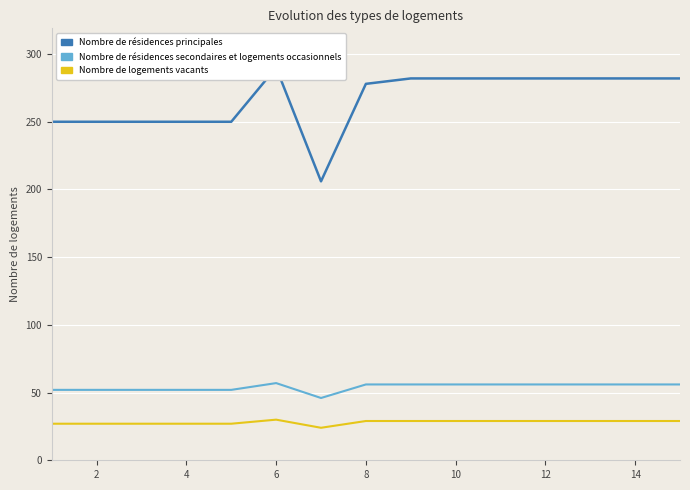

At how many categories does at least one series exceed 267?

9